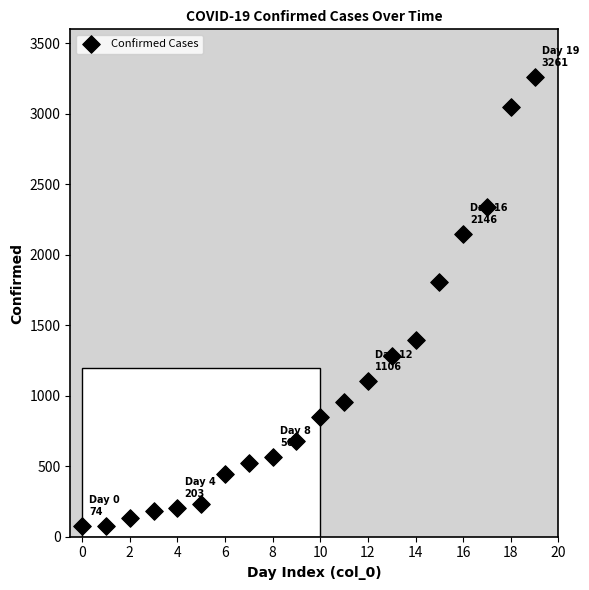

What is the range of Y values (max minus min)?

3187